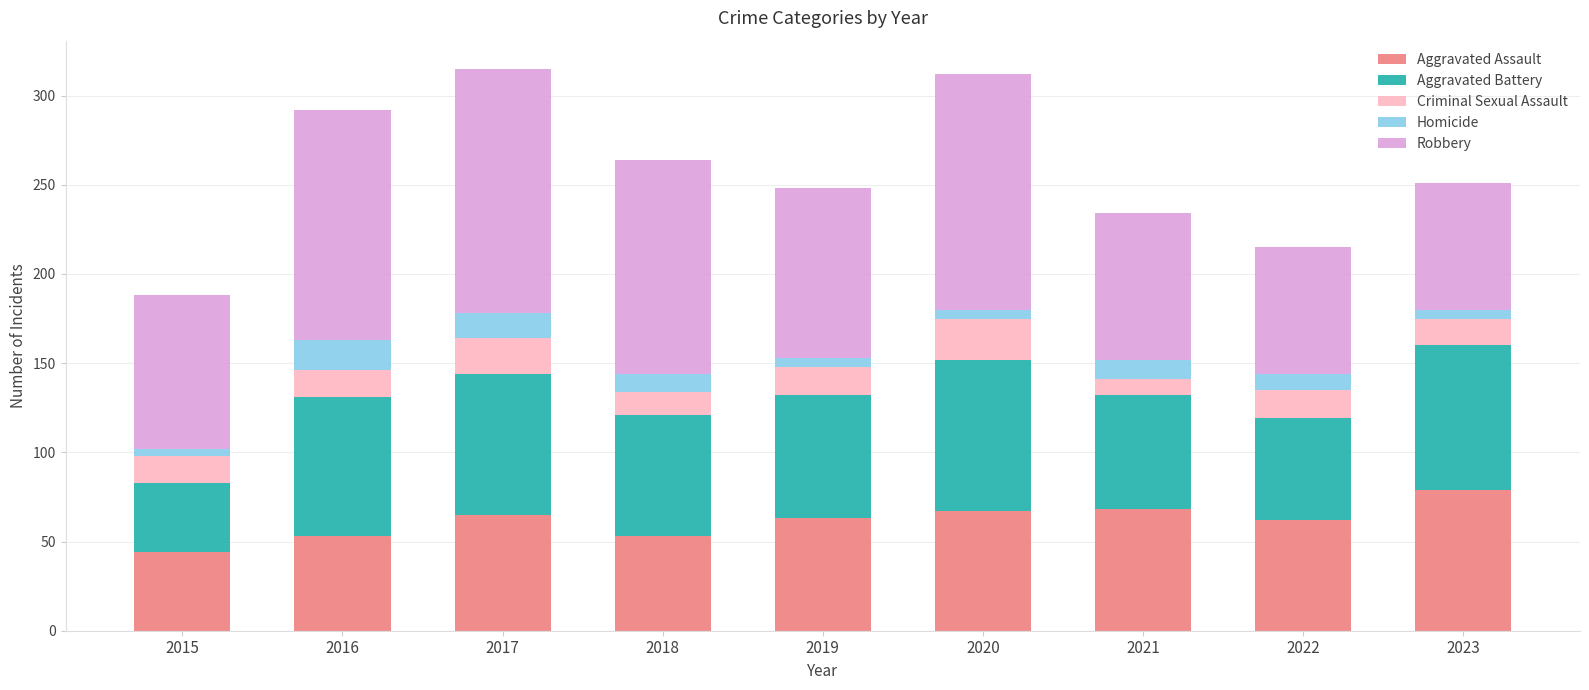

What is the difference between the maximum and minimum values in the Aggravated Assault series?

35